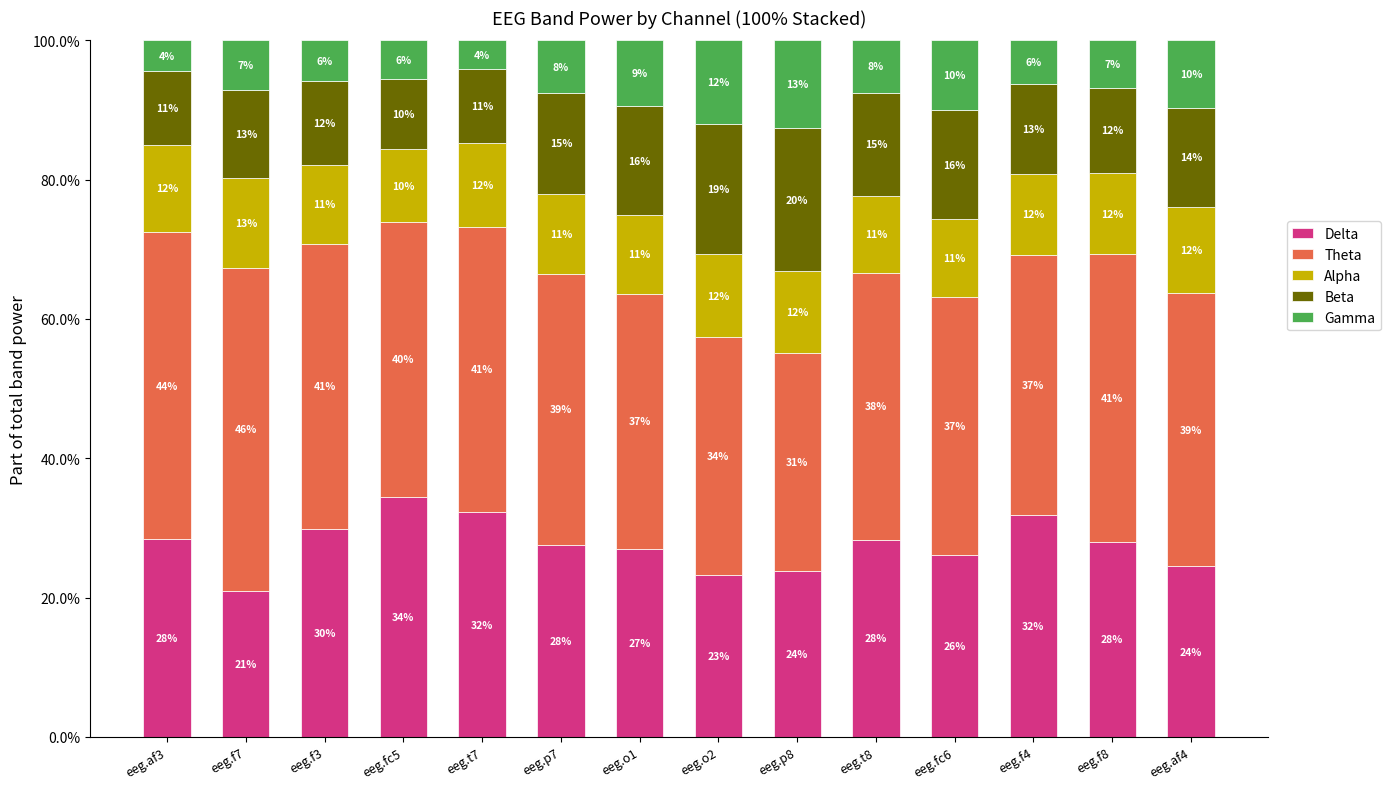

What is the total value across all series at eeg.o2?

100.0